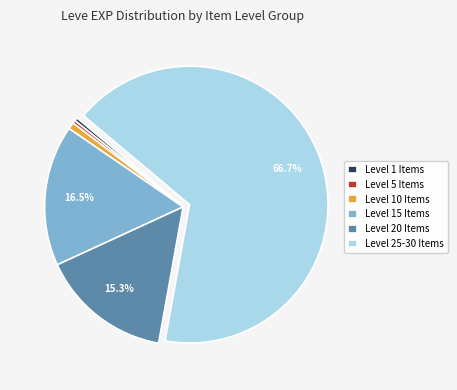

Combined, do Level 1 Items and Level 20 Items account for over 50%?

No